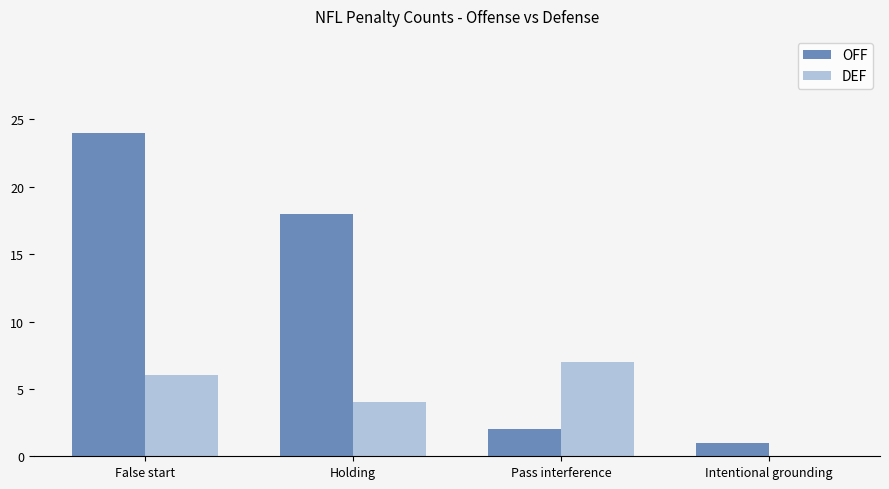

Reading left to right, what are all the values shown in this chart?

OFF: False start=24	Holding=18	Pass interference=2	Intentional grounding=1
DEF: False start=6	Holding=4	Pass interference=7	Intentional grounding=0